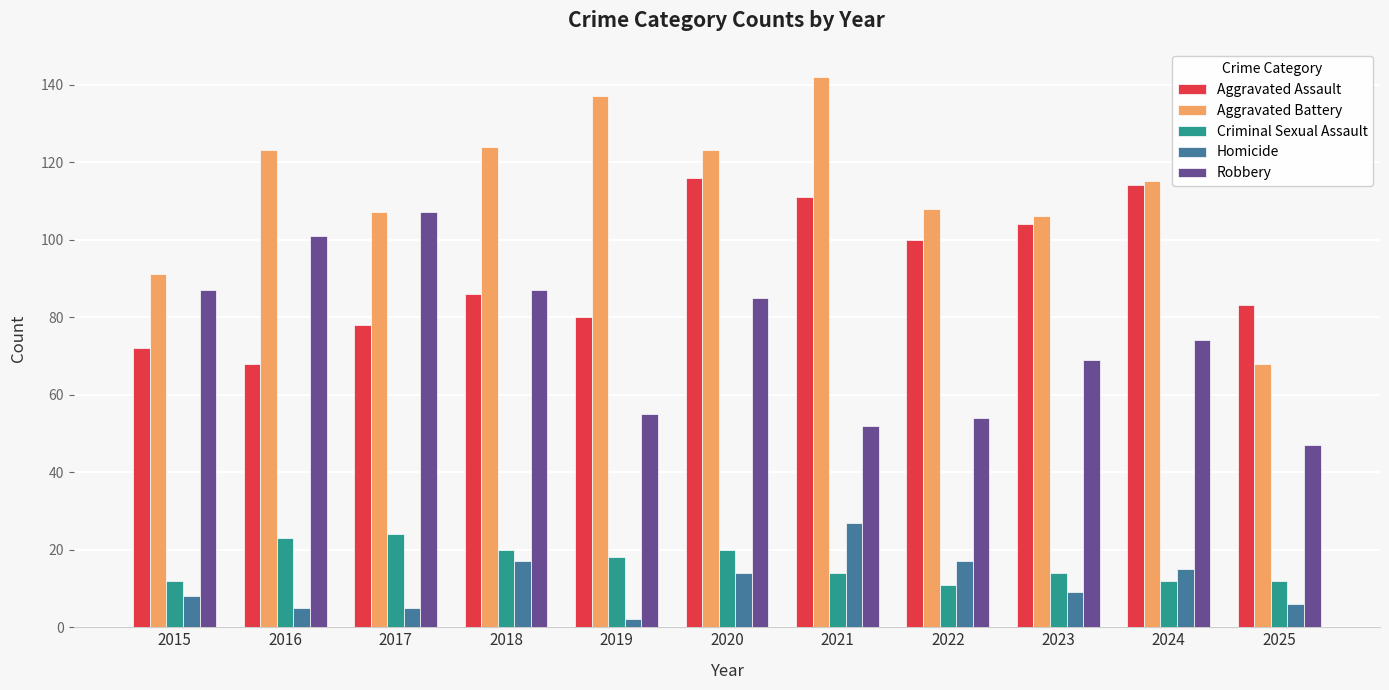

What is the approximate value of Homicide at 2023, to the nearest 5?

10